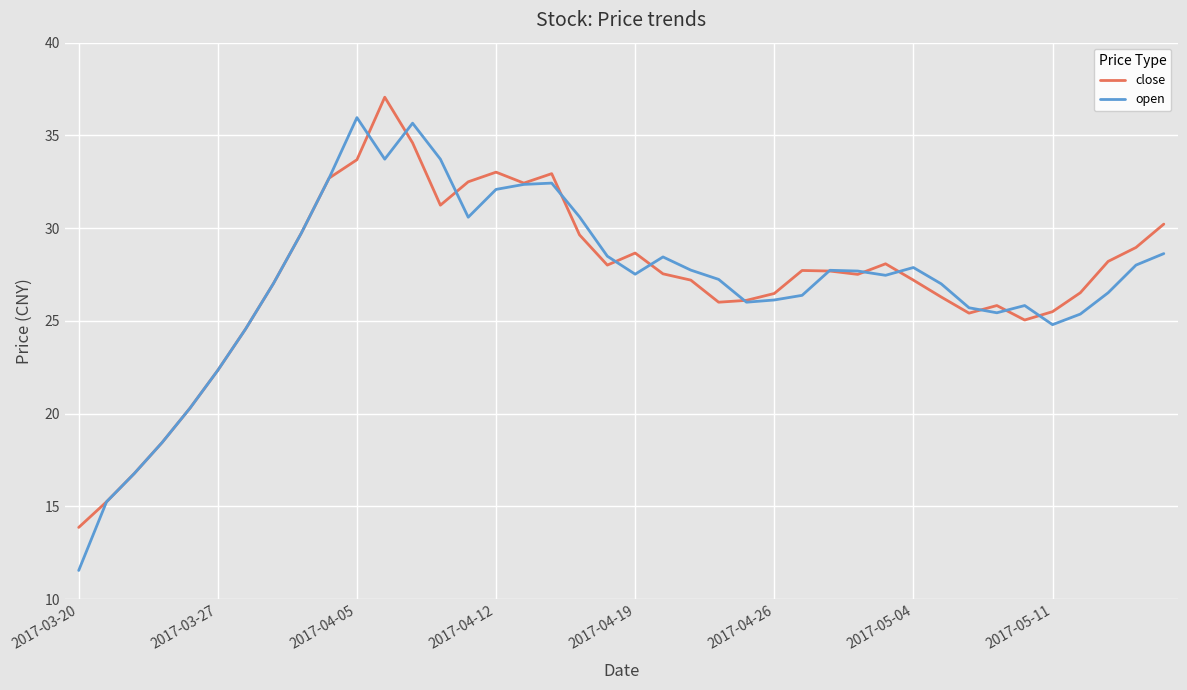

What is the maximum value shown in the chart?

37.1